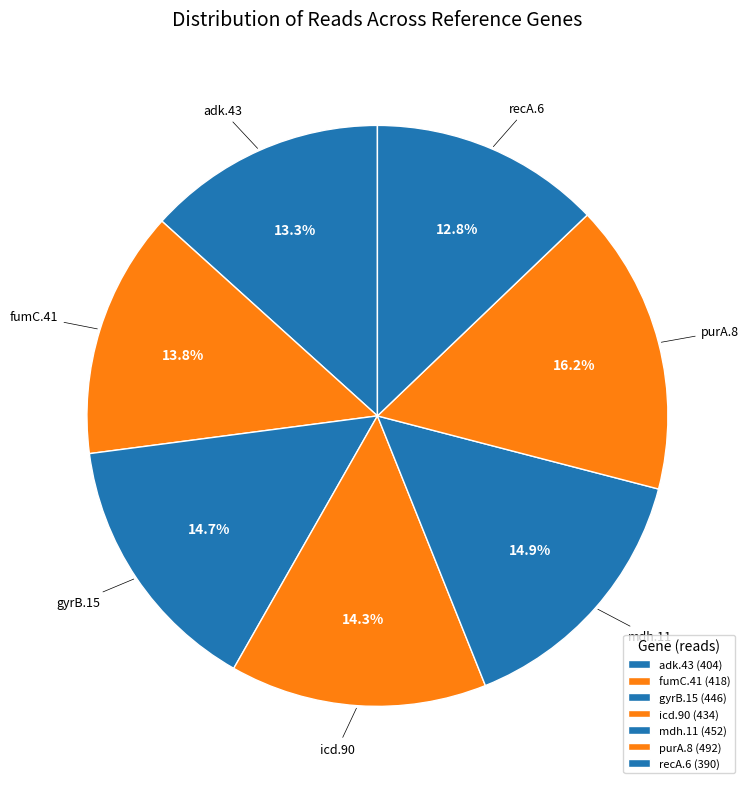

To the nearest percent, what is the difference between the purA.8 and adk.43 slice percentages?

3%